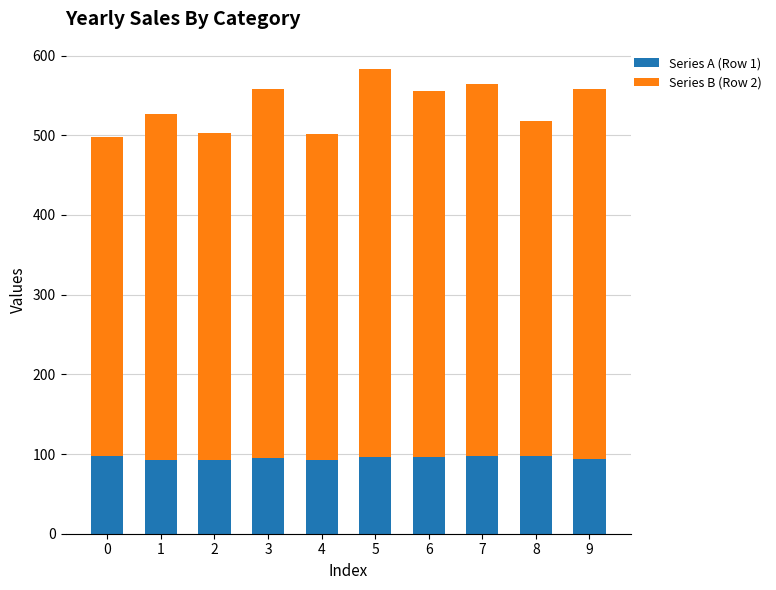

What is the average value of the Series A (Row 1) series?

95